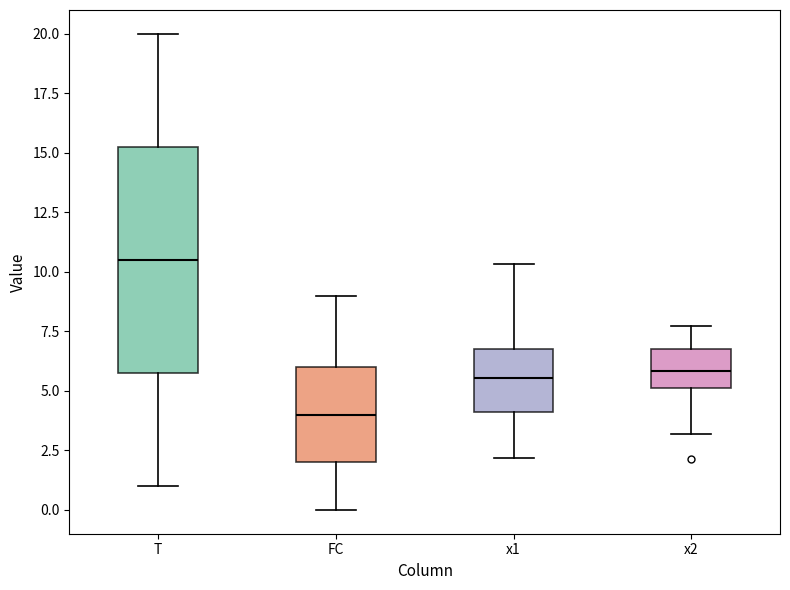

Reading left to right, transcribe this box plot: for each box, give where its median line is, the range the box spans, and where its two whiskers end, as read against the y-axis. The values are not printed on the chart, so give them approximately, as read against the axis.

T: median 10.5, box 6.0 to 15.5, whiskers 1.0 to 20.0
FC: median 4.0, box 2.0 to 6.0, whiskers 0.0 to 9.0
x1: median 5.5, box 4.0 to 7.0, whiskers 2.0 to 10.5
x2: median 6.0, box 5.0 to 7.0, whiskers 3.0 to 7.5